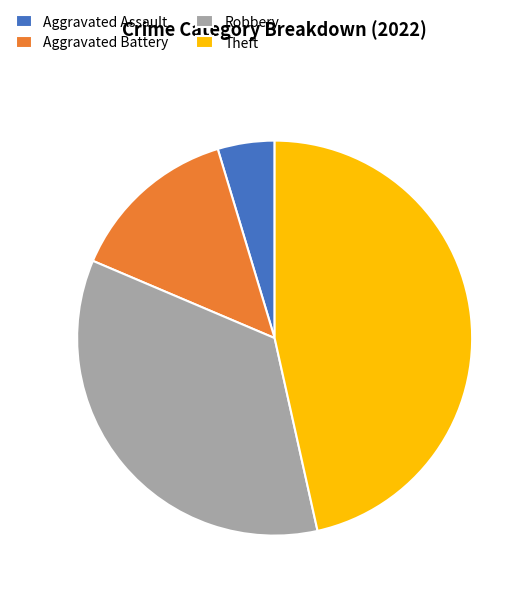

Approximately how many times larger is the value at Theft compared to Aggravated Battery?

3.3